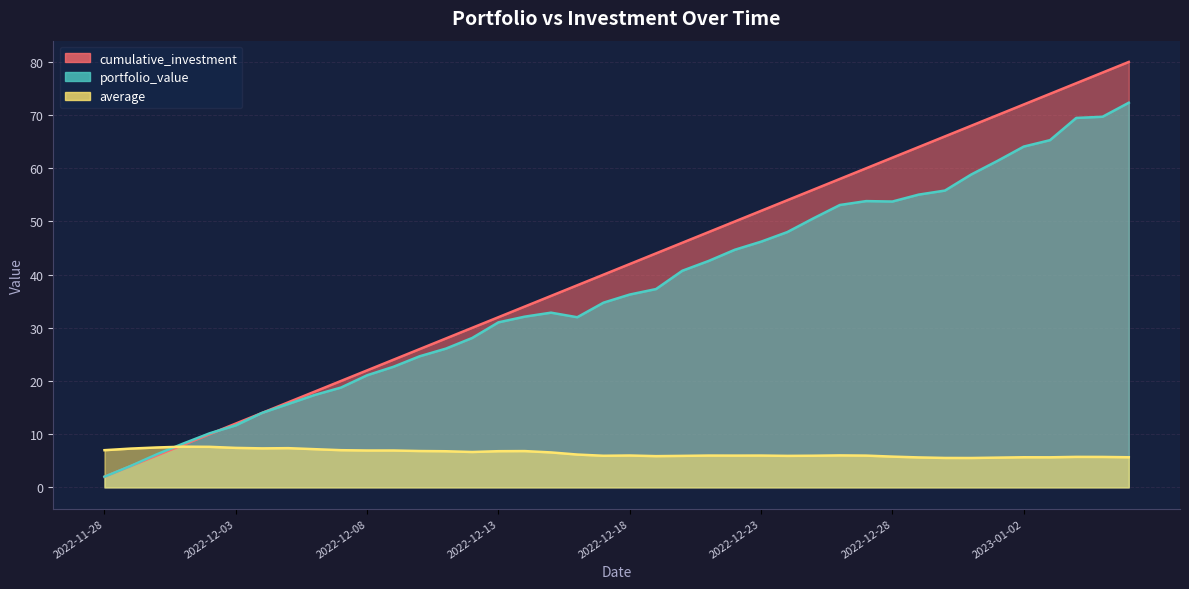

Where does the portfolio_value series first go above 36?

2022-12-18